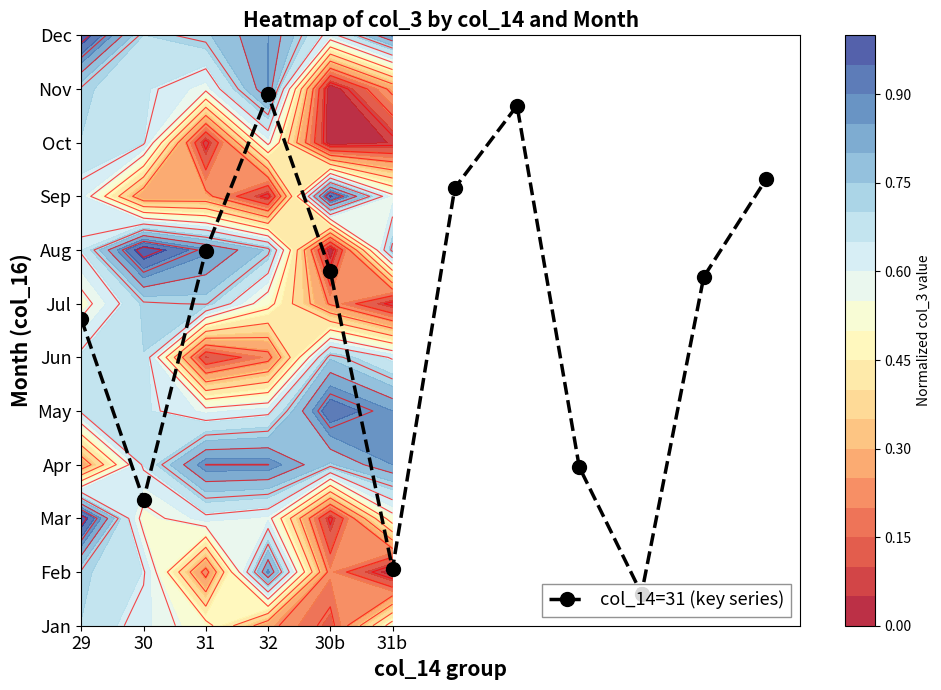

The value at 9 is 0.6. True or false?

True